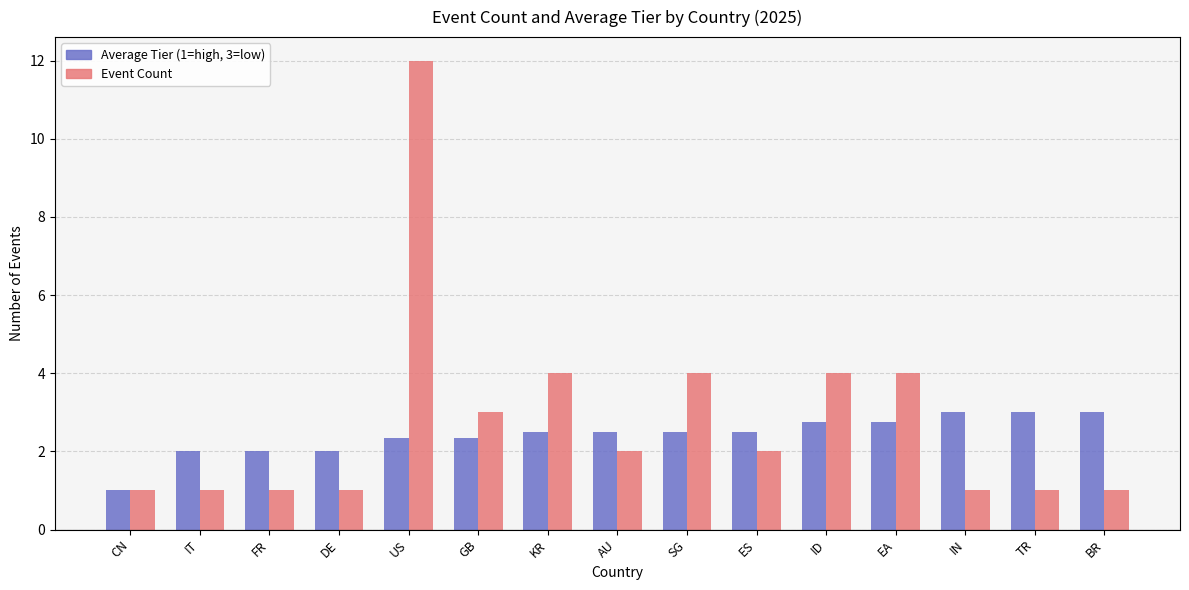

Reading left to right, what are all the values shown in this chart?

Average Tier: CN=1.0	IT=2.0	FR=2.0	DE=2.0	US=2.3	GB=2.3	KR=2.5	AU=2.5	SG=2.5	ES=2.5	ID=2.8	EA=2.8	IN=3.0	TR=3.0	BR=3.0
Event Count: CN=1.0	IT=1.0	FR=1.0	DE=1.0	US=12.0	GB=3.0	KR=4.0	AU=2.0	SG=4.0	ES=2.0	ID=4.0	EA=4.0	IN=1.0	TR=1.0	BR=1.0